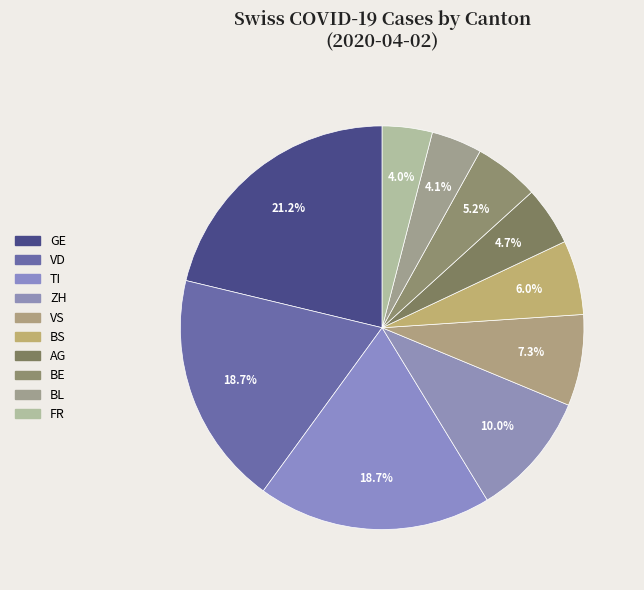

Count the number of slices in the pie.

10